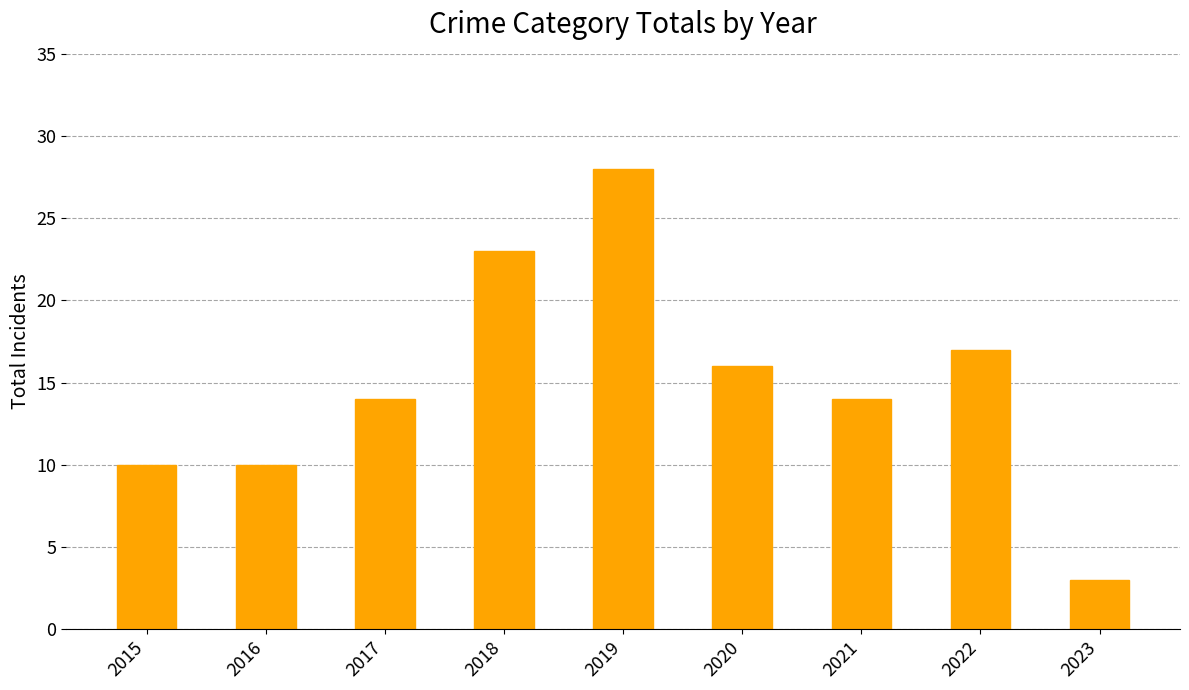

Read the value at 2021, to the nearest 5.

15